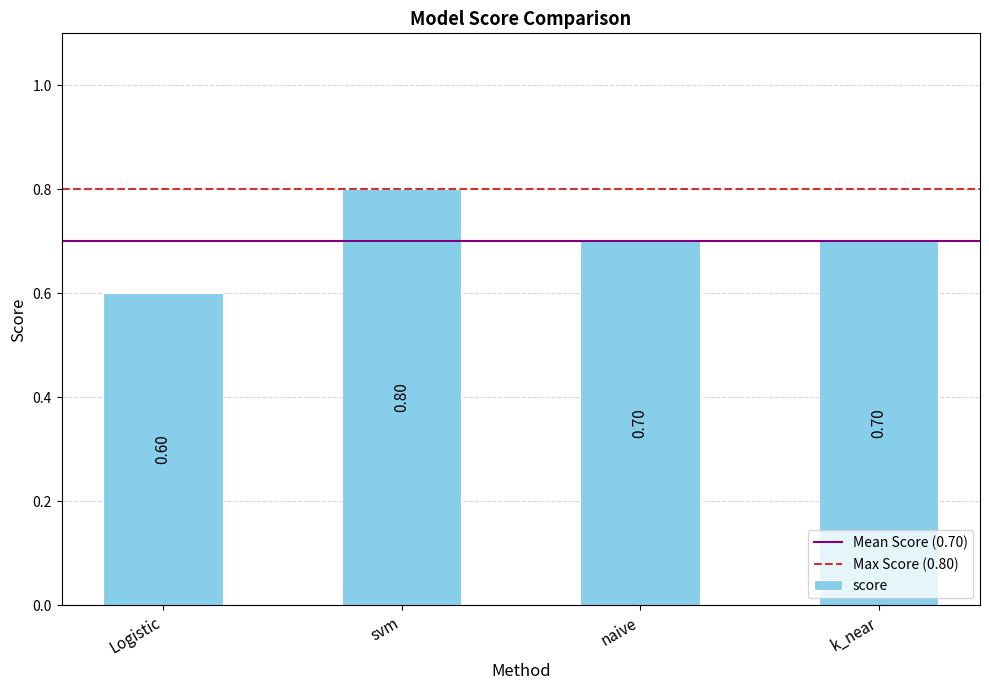

The chart shows a value of 0.6 at Logistic. True or false?

True